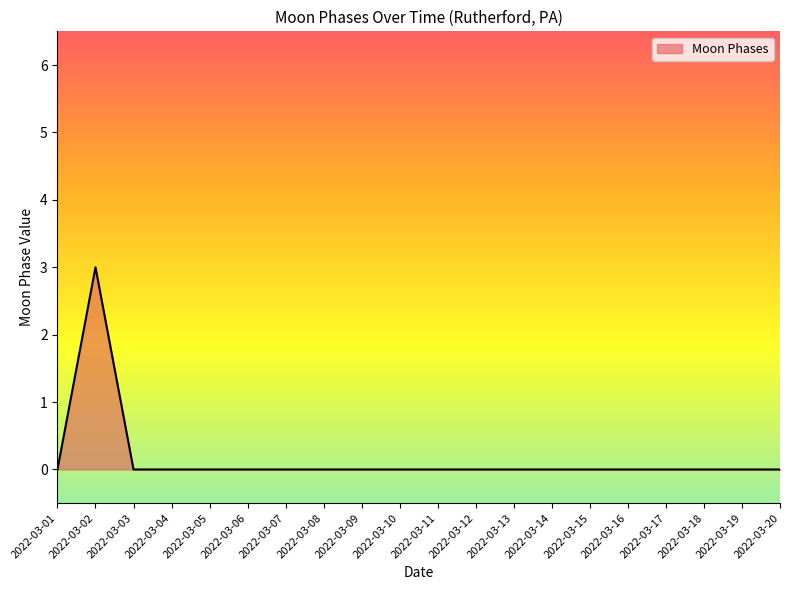

The value at 2022-03-09 is 0. True or false?

True